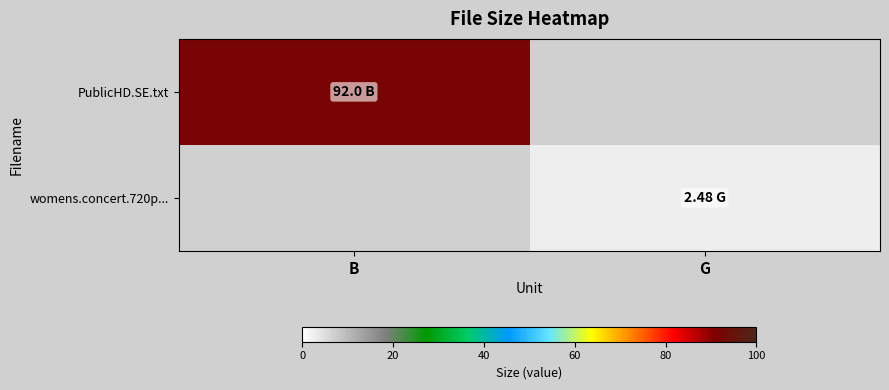

Reading right to left, what are all the values shown in this chart?

PublicHD.SE.txt: G=0.0	B=92.0
womens.concert.720p...: G=2.5	B=0.0